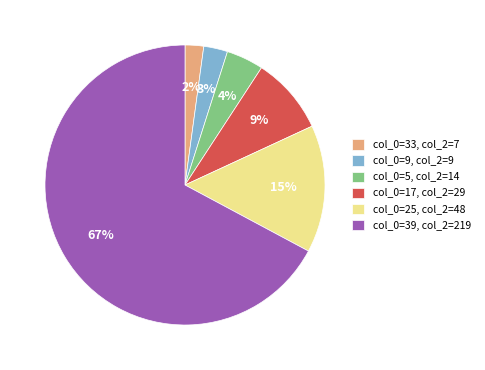

Which has a higher value, col_0=17, col_2=29 or col_0=25, col_2=48?

col_0=25, col_2=48